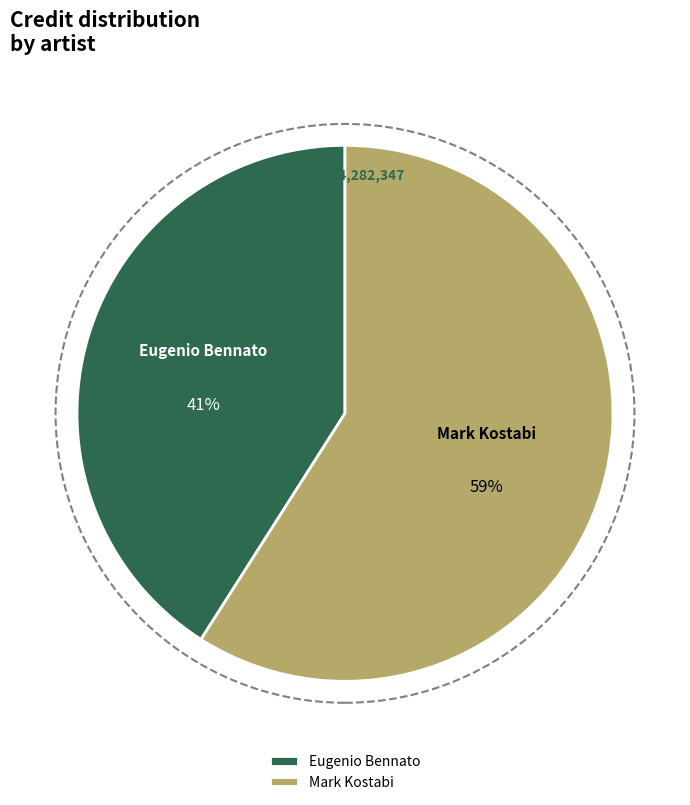

What is the majority slice?

Mark Kostabi